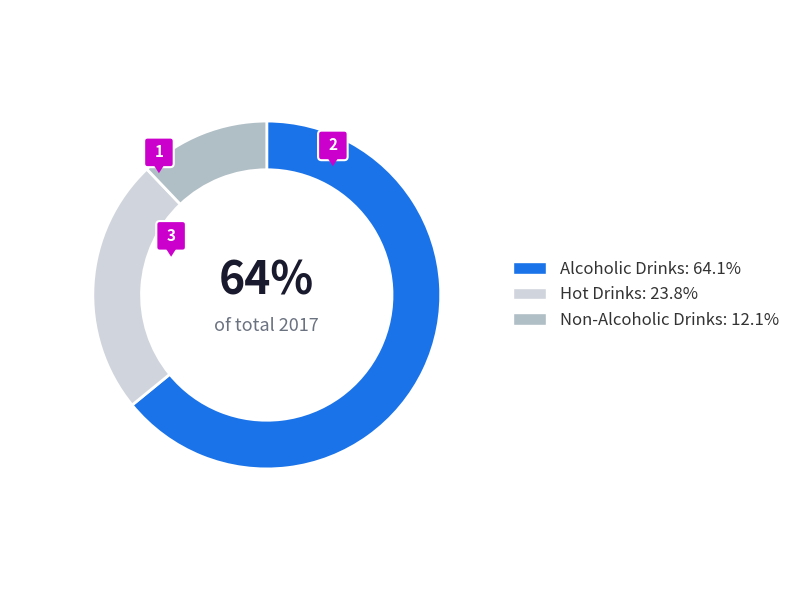

Which category accounts for the majority?

Alcoholic Drinks